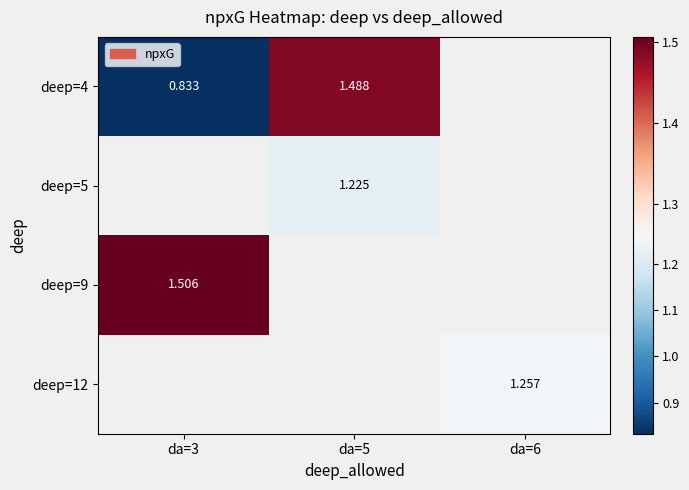

At which label does deep=5 first exceed 1?

da=5